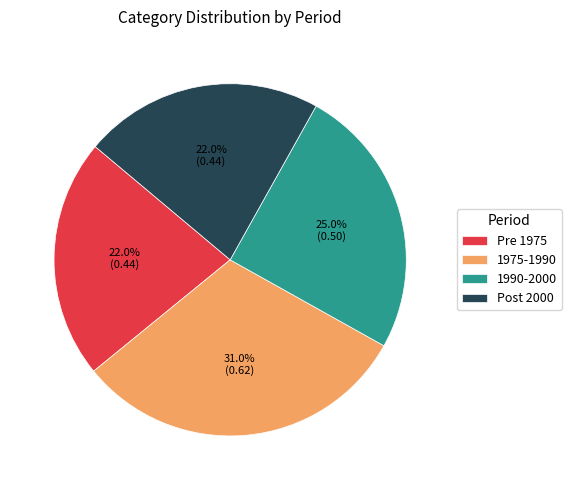

Which category has the biggest portion of the pie?

1975-1990